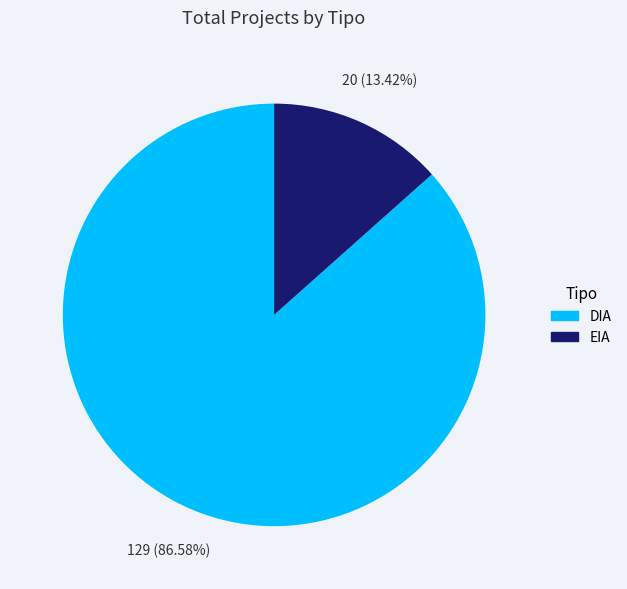

Which slice is the largest?

DIA